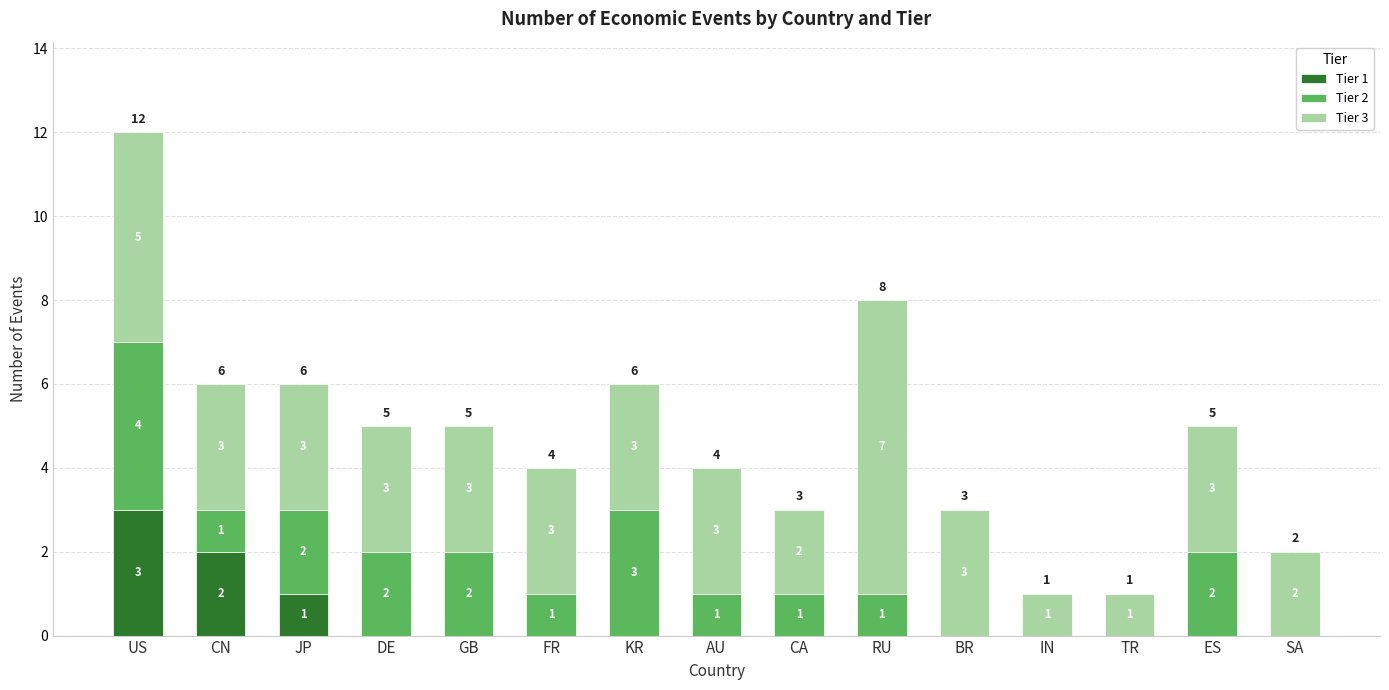

At which label does Tier 1 reach its peak?

US